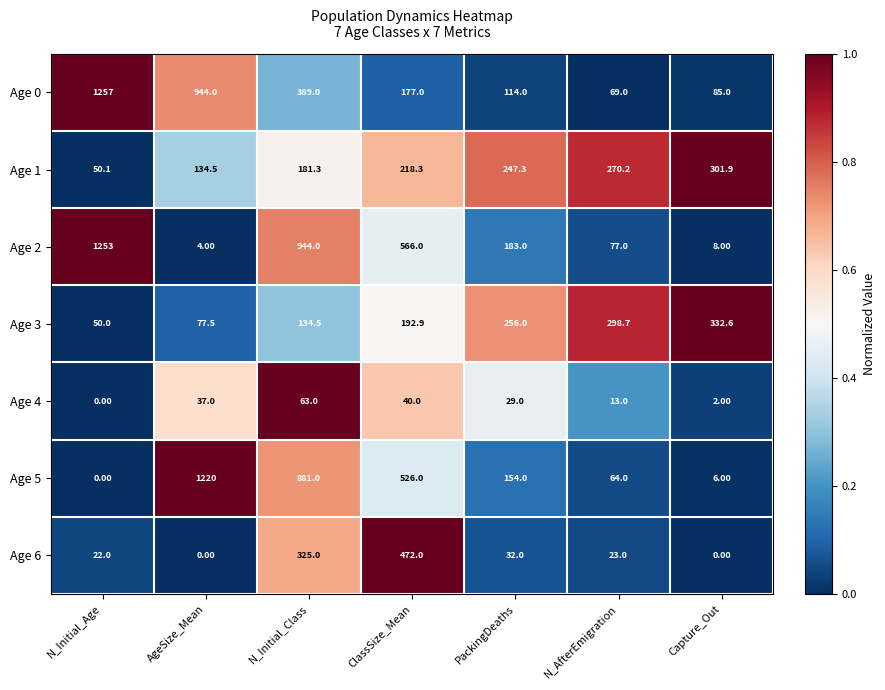

How many data points does each series have?

7